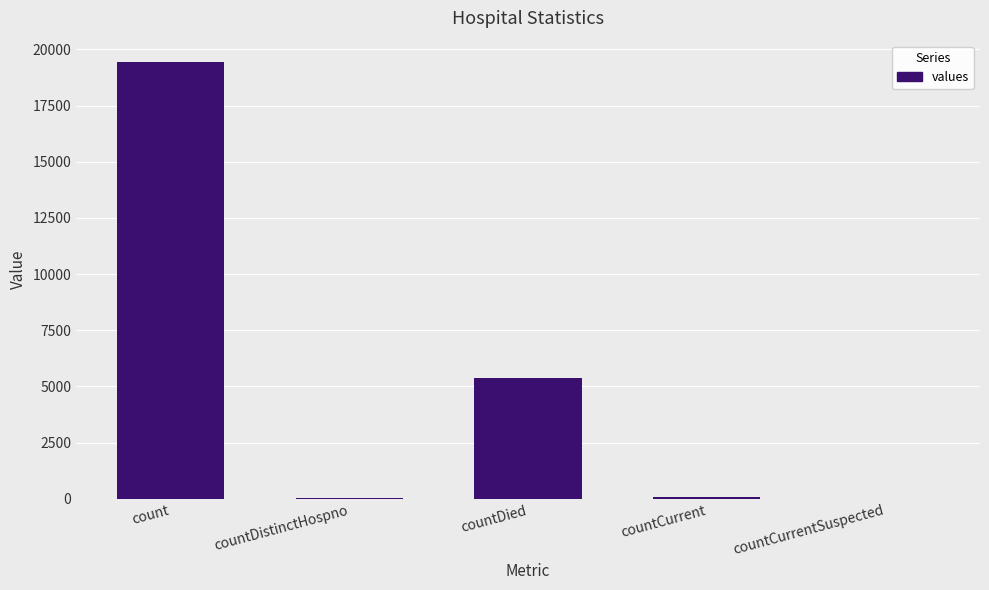

What is the sum of all values?

24875